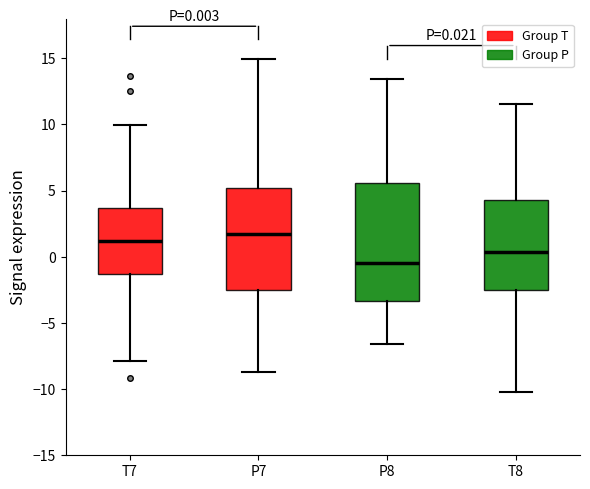

Which box has the lowest median line?

P8